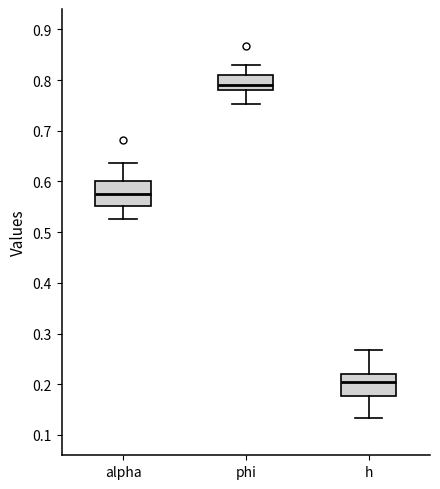

Where does the lower whisker of the box for h end on the y-axis? The values are not printed on the chart, so give them approximately, as read against the axis.

0.13